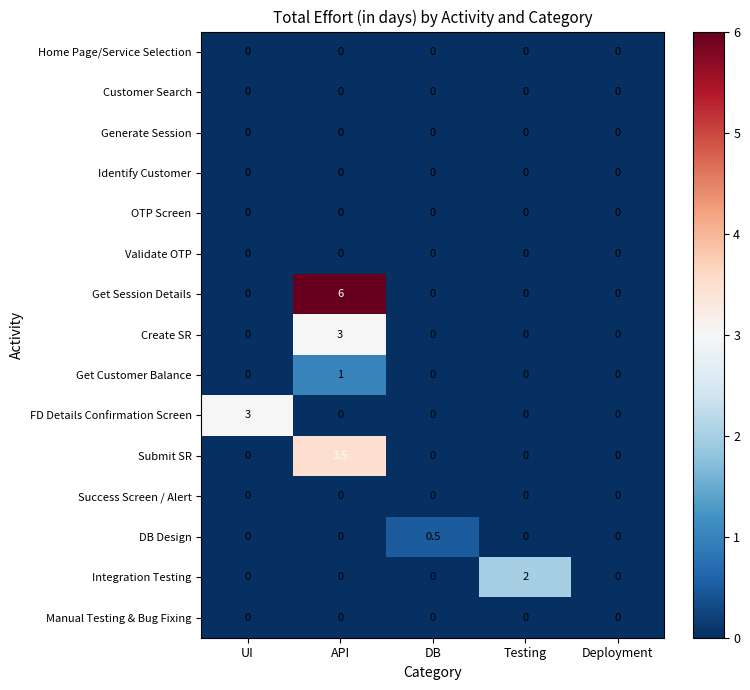

What is the spread (max minus min) of values at DB?

0.5